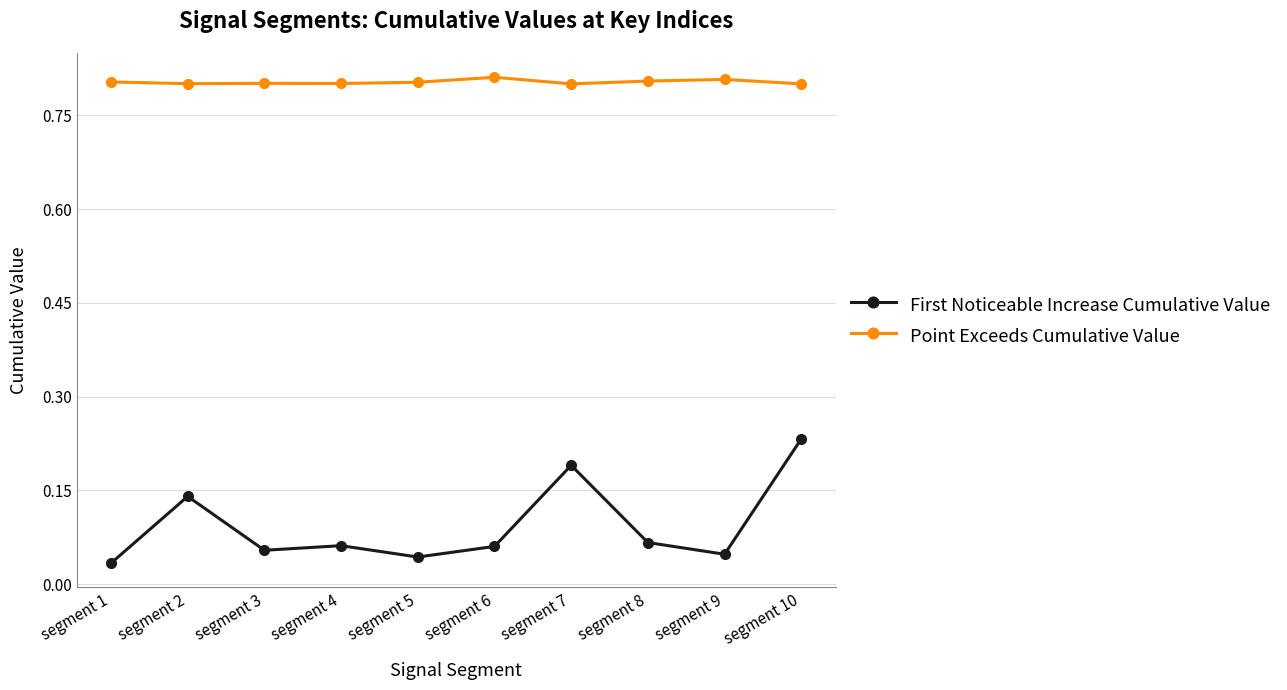

Where is First Noticeable Increase Cumulative Value nearest to the value 0?

segment 1